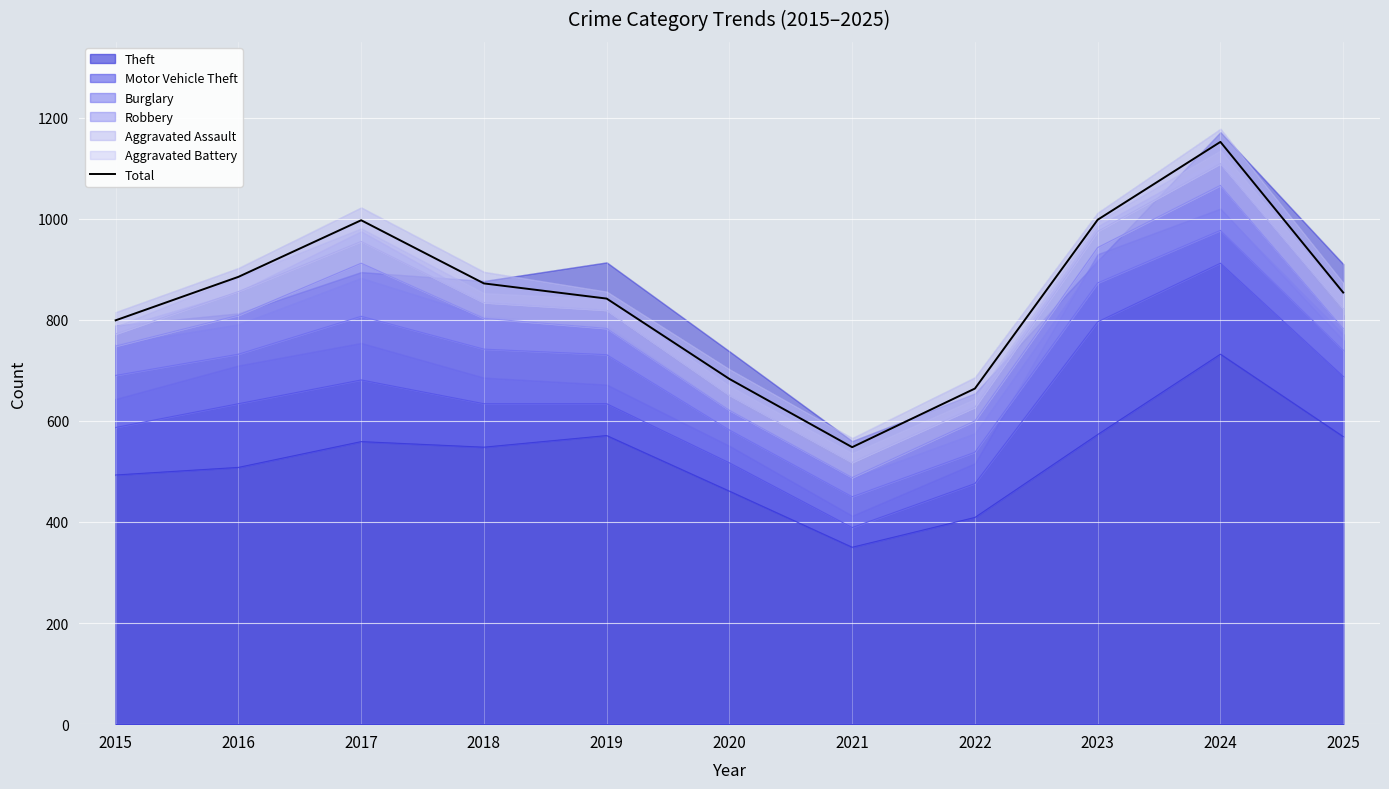

What is the value of the 11th point from the left?

854